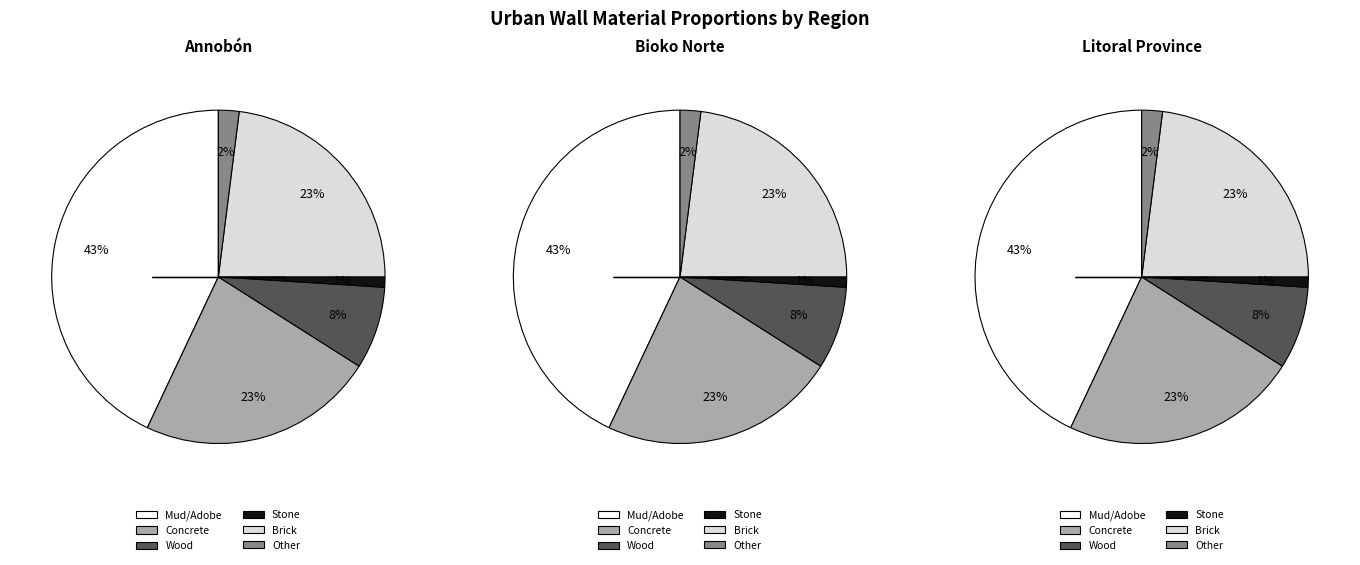

Rank the categories by value from lowest to highest.

Stone, Other, Wood, Concrete, Brick, Mud/Adobe